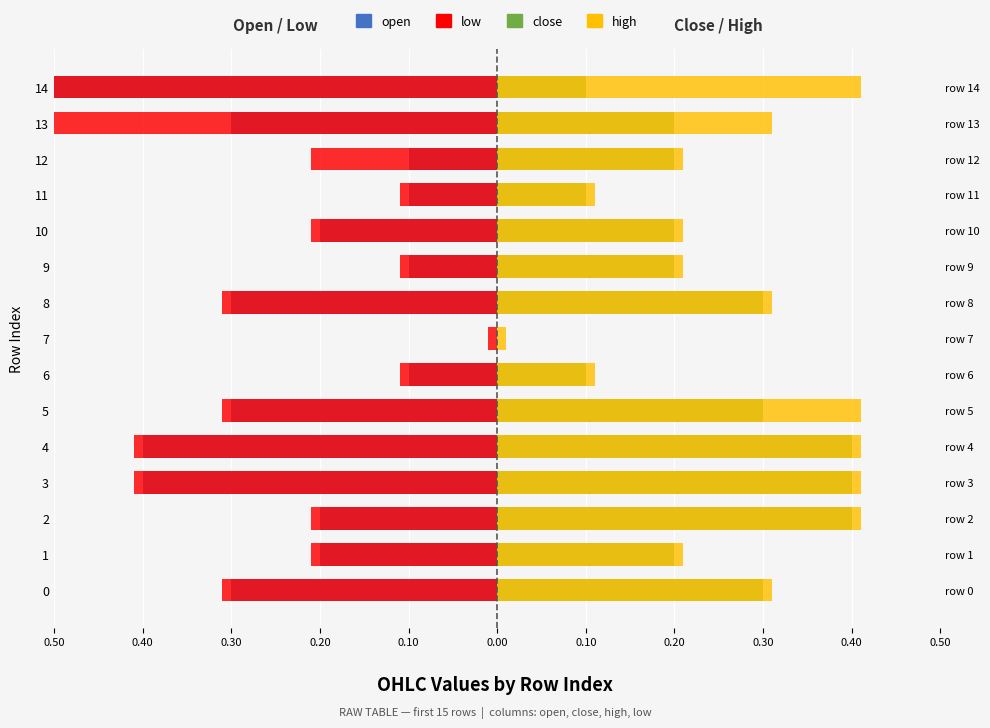

How many data points in open are less than 0?

14